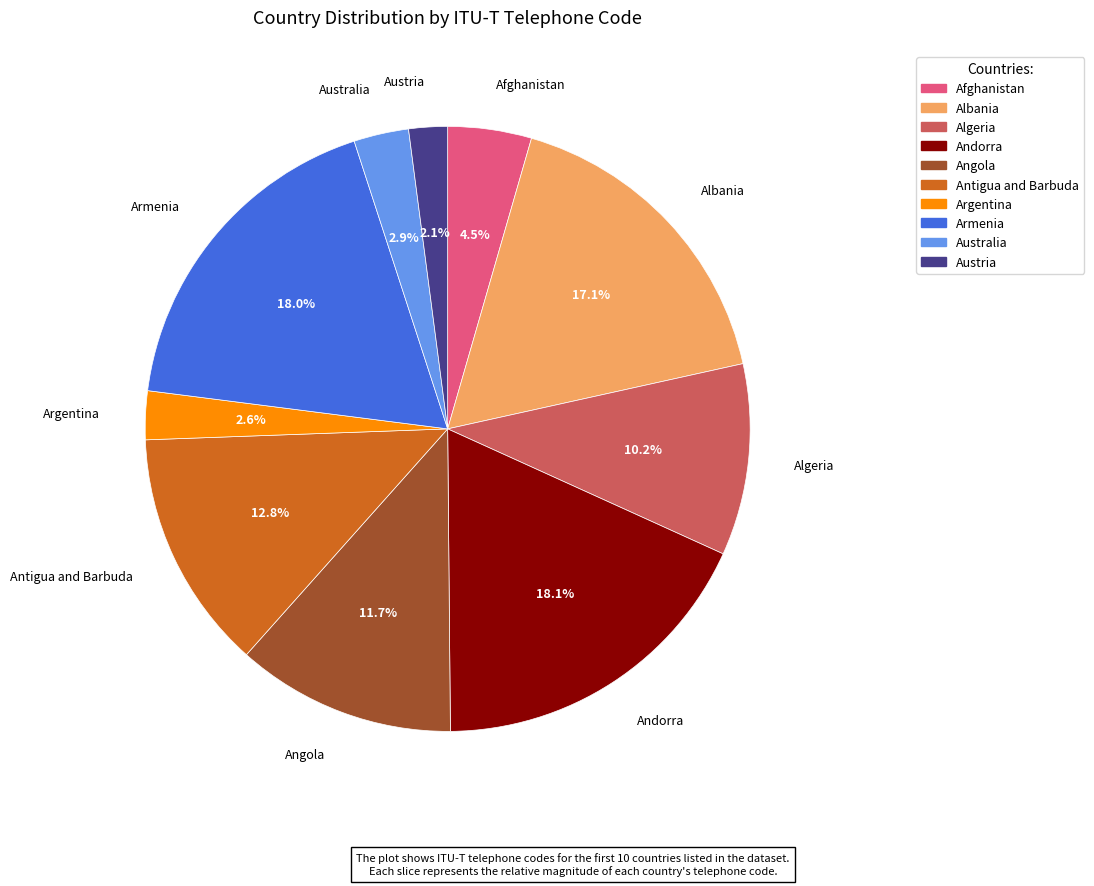

Approximately how many times larger is the value at Albania compared to Andorra?

0.9